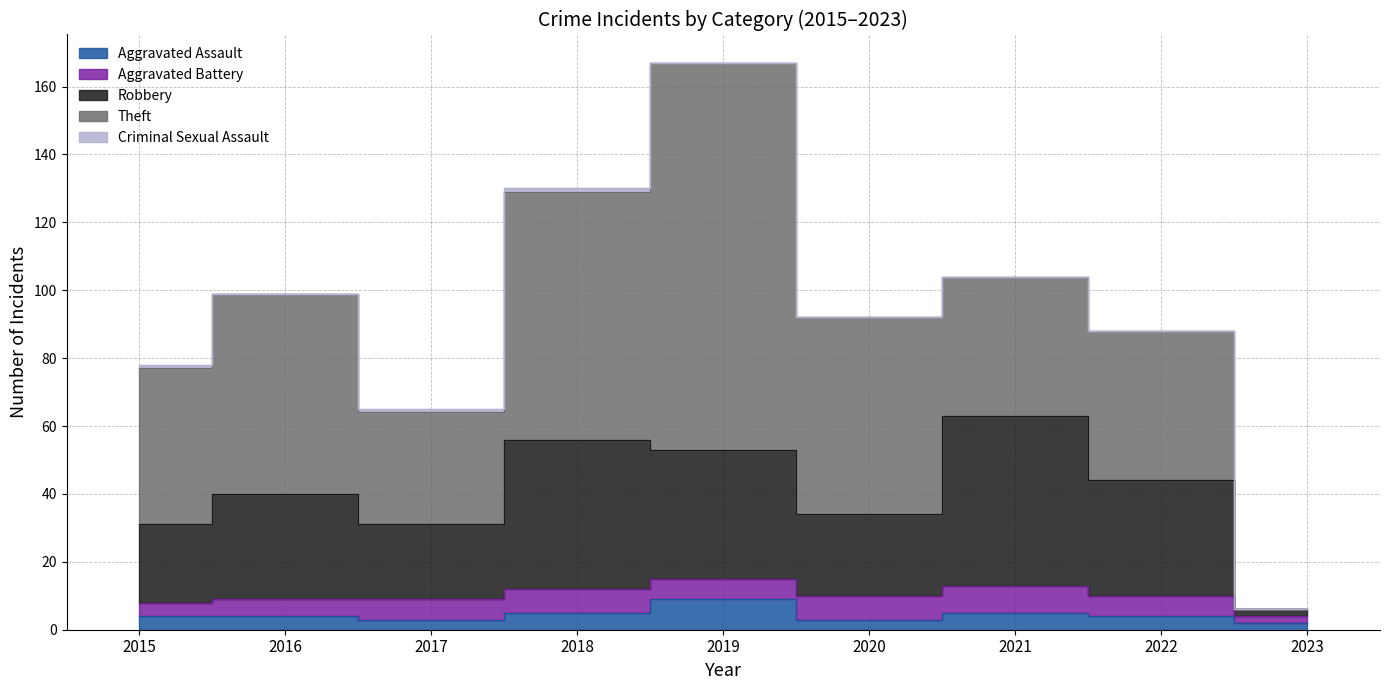

At which label is Theft closest to 57?

2020